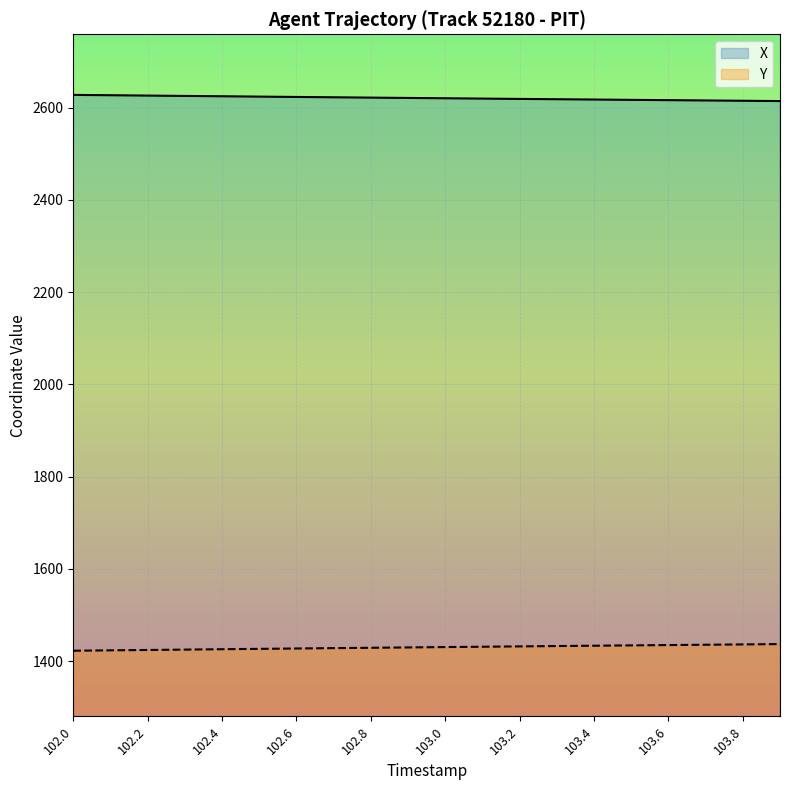

What are all the series names shown in the legend?

X, Y